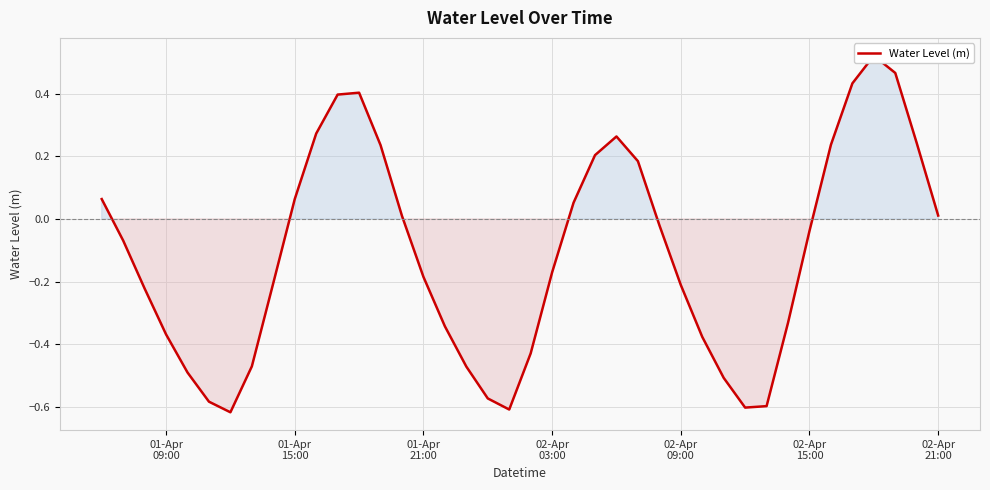

Does the chart display data point markers on the line(s)?

No